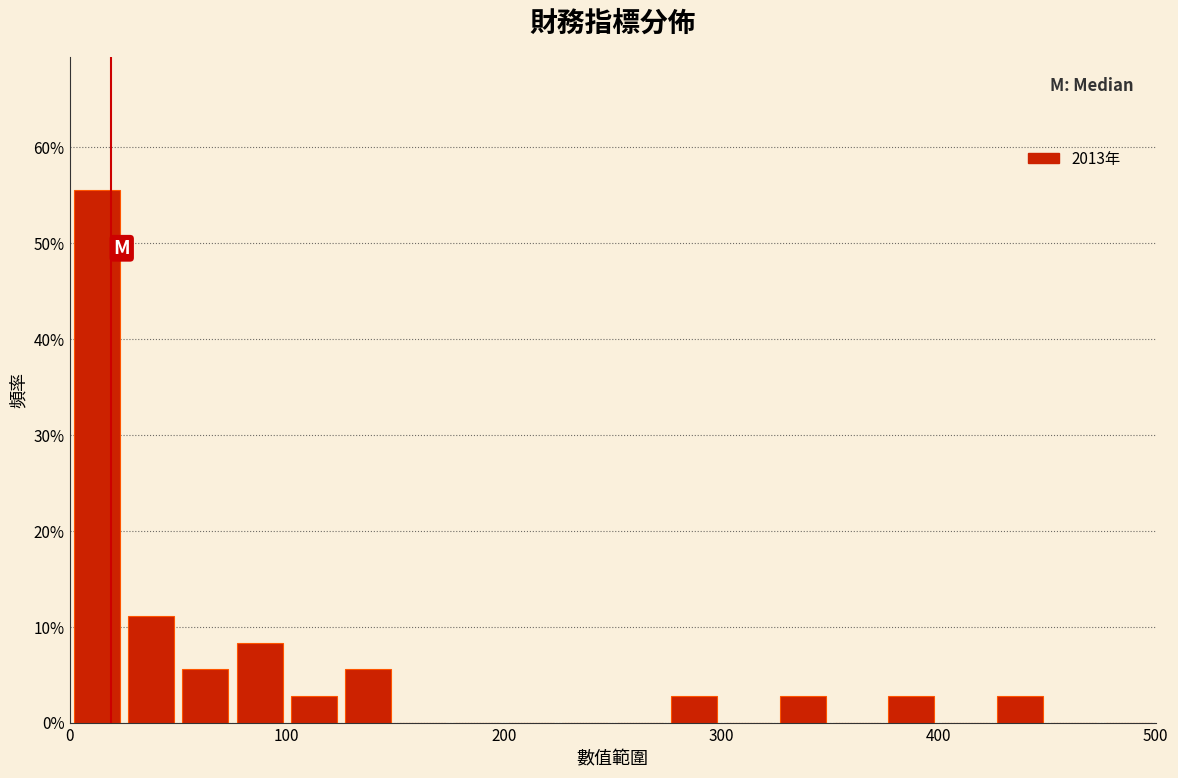

Around what value on the x-axis is the tallest bar? Give the approximate position of its centre, as read against the axis.

10